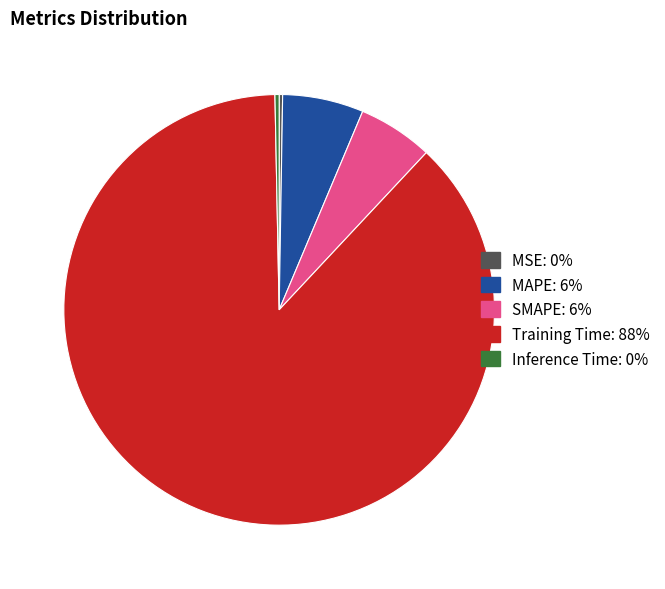

Which category has the biggest portion of the pie?

Training Time